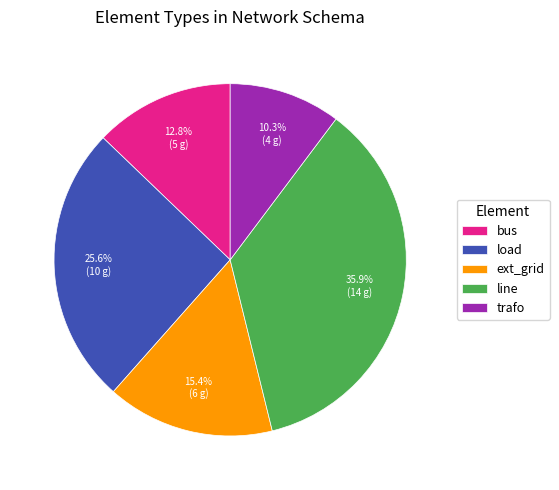

Is the sum of ext_grid and line greater than half?

Yes